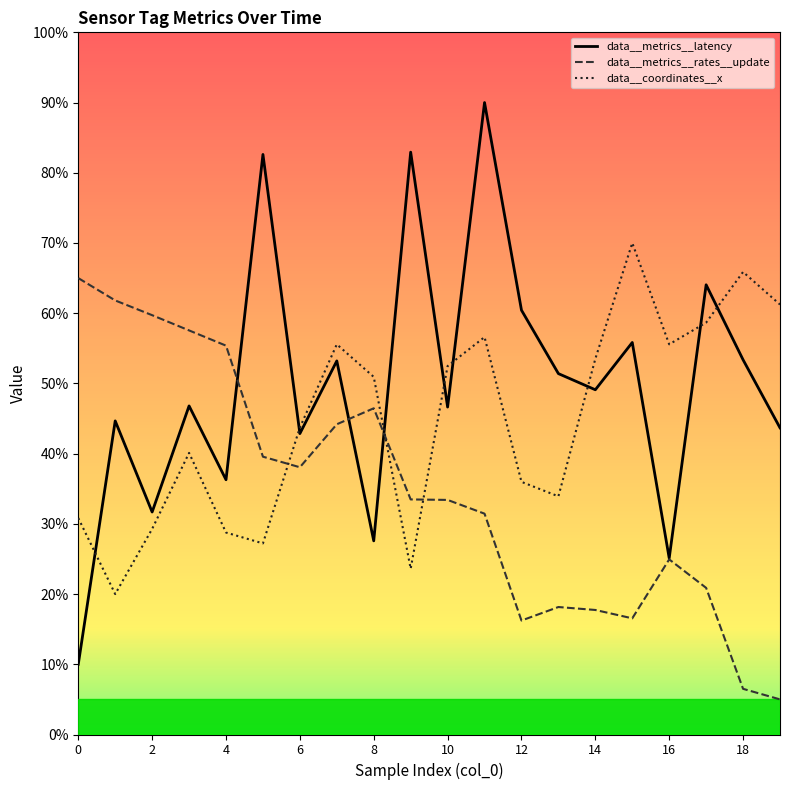

What is the value of the data__metrics__latency point at the 14th from the left?

51.4